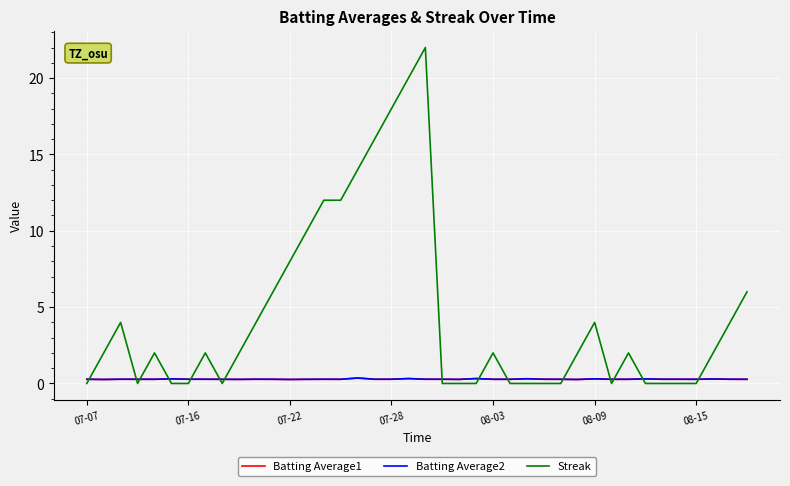

Which series has the widest spread of values?

Streak